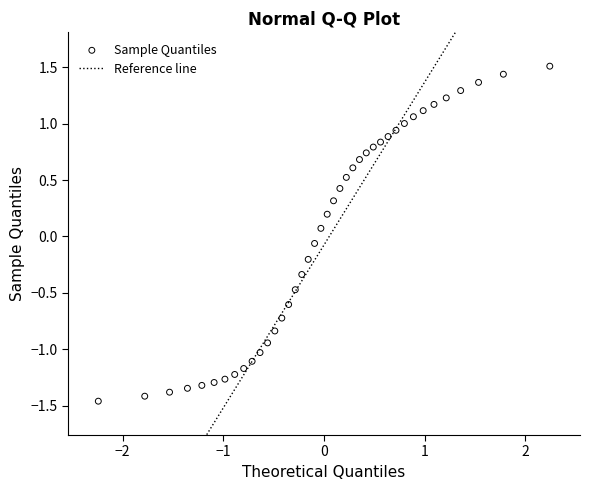

What is the range of X values (max minus min)?

4.5